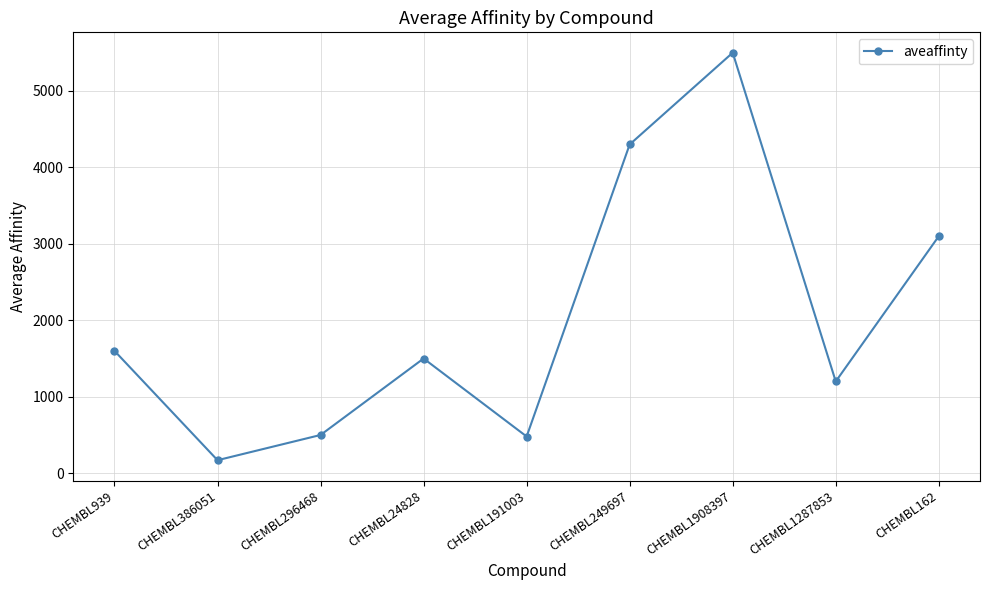

Approximately how many times larger is the value at CHEMBL386051 compared to CHEMBL191003?

0.4